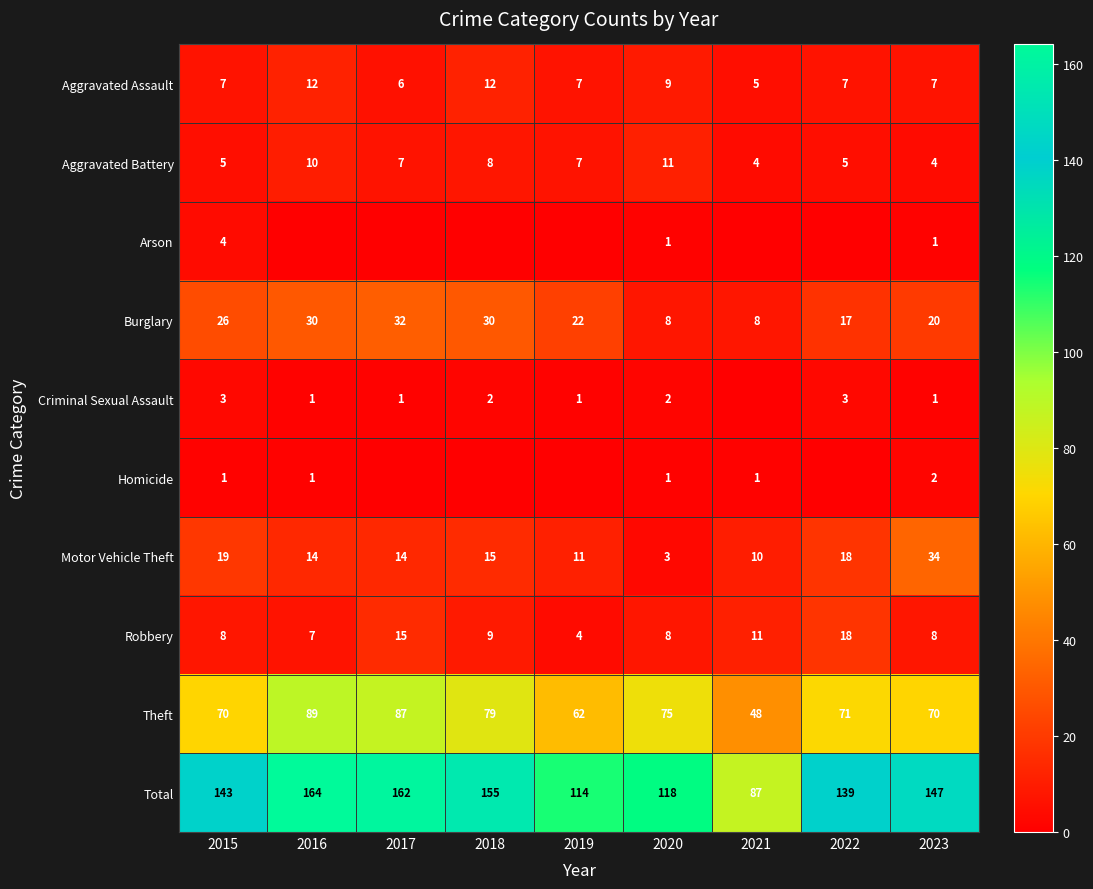

What is the total value across all series at 2020?

236